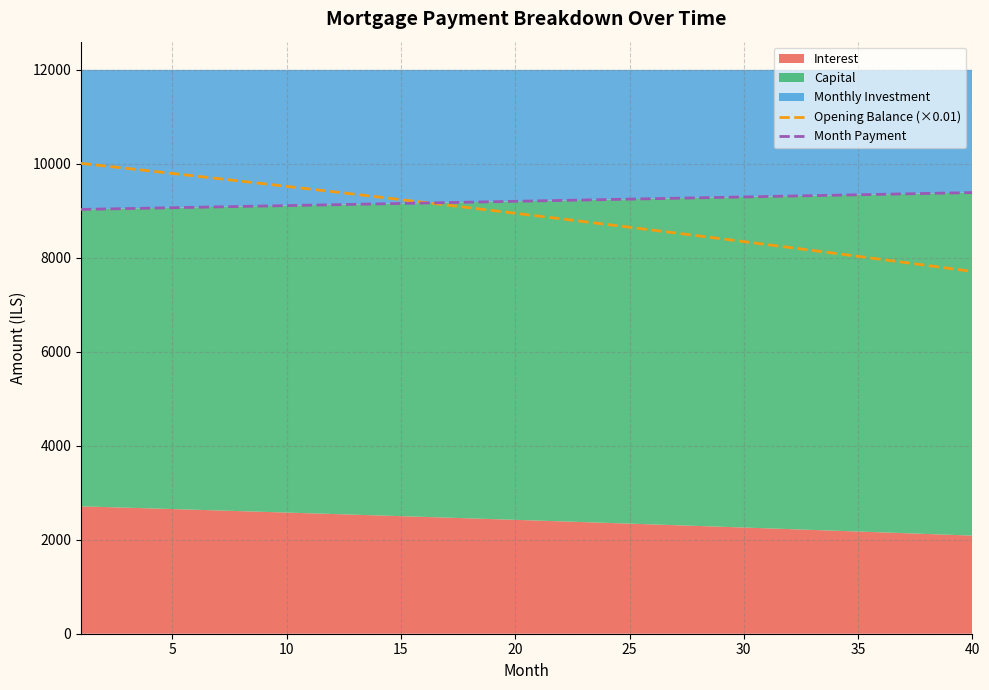

The value of Opening Balance (×0.01) at 30 is 3370.7. True or false?

False